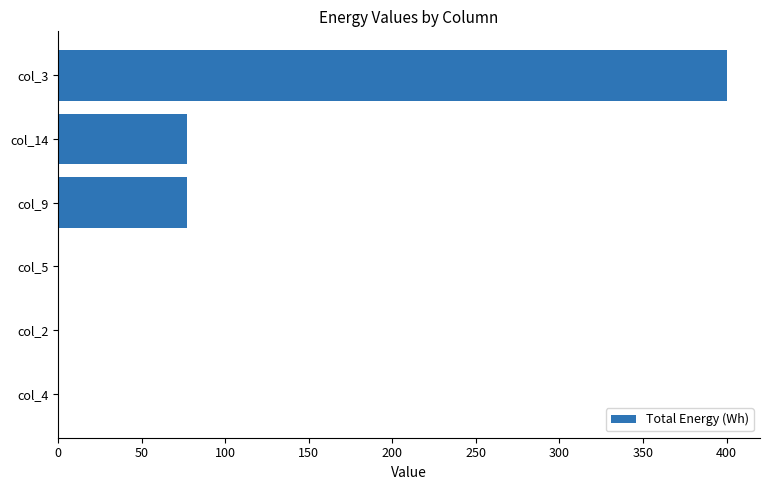

Which category has the highest value across all series?

col_3